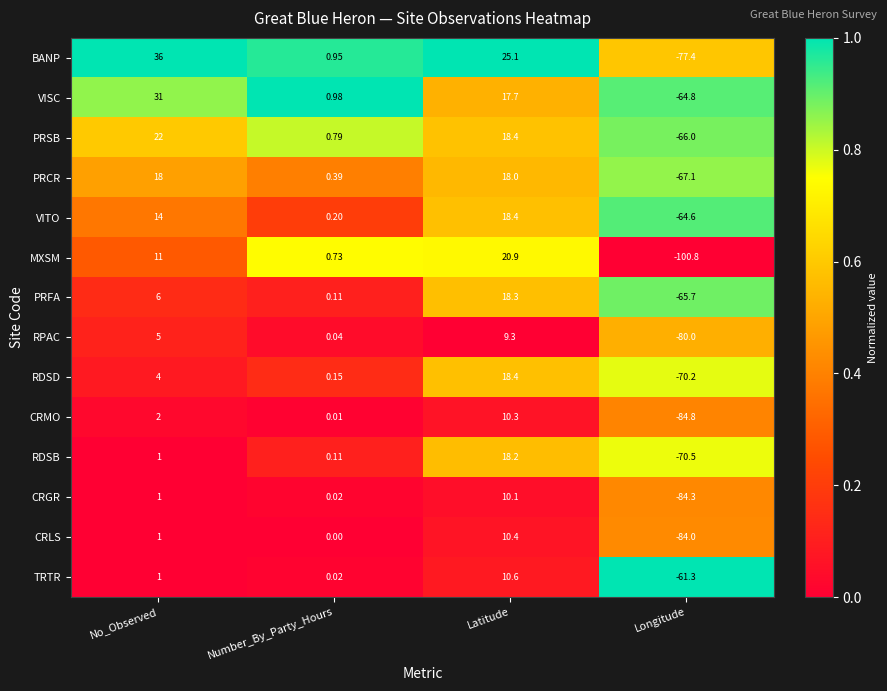

Where is RDSD nearest to the value -25?

Number_By_Party_Hours